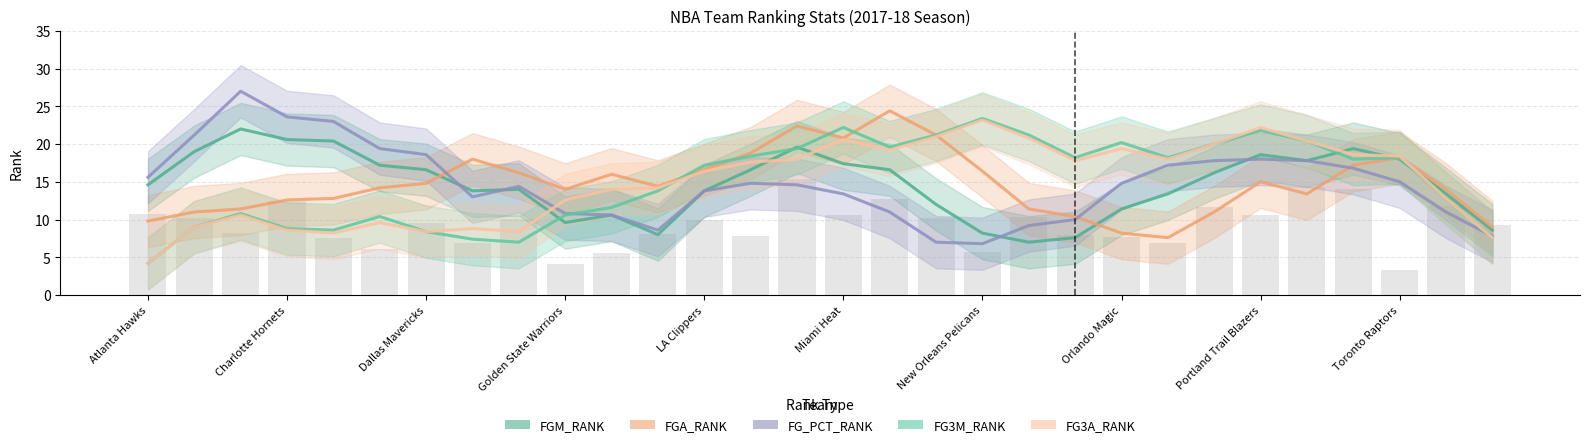

What is the difference between the second highest and minimum values in the FG3M_RANK series?

18.0